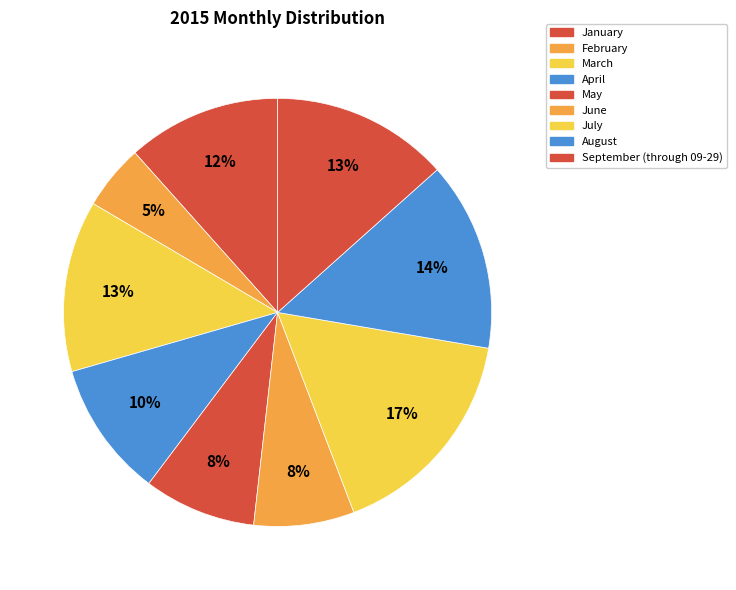

How many slices are in this pie chart?

9